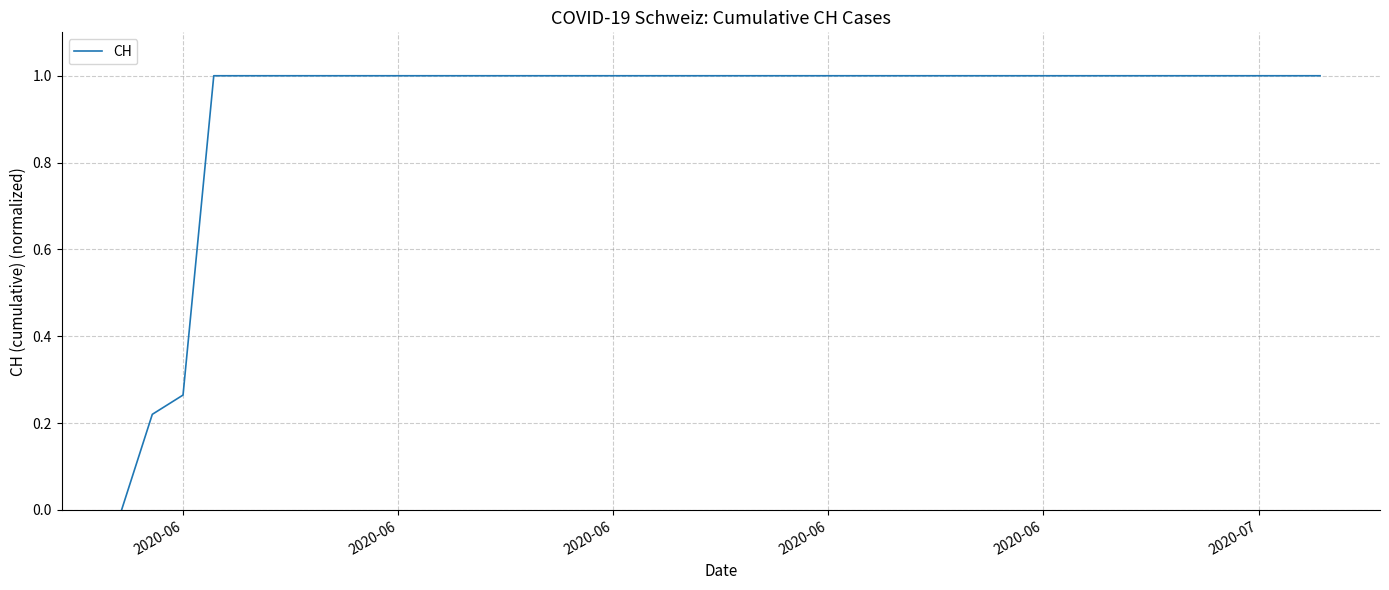

How many values are above zero?

39